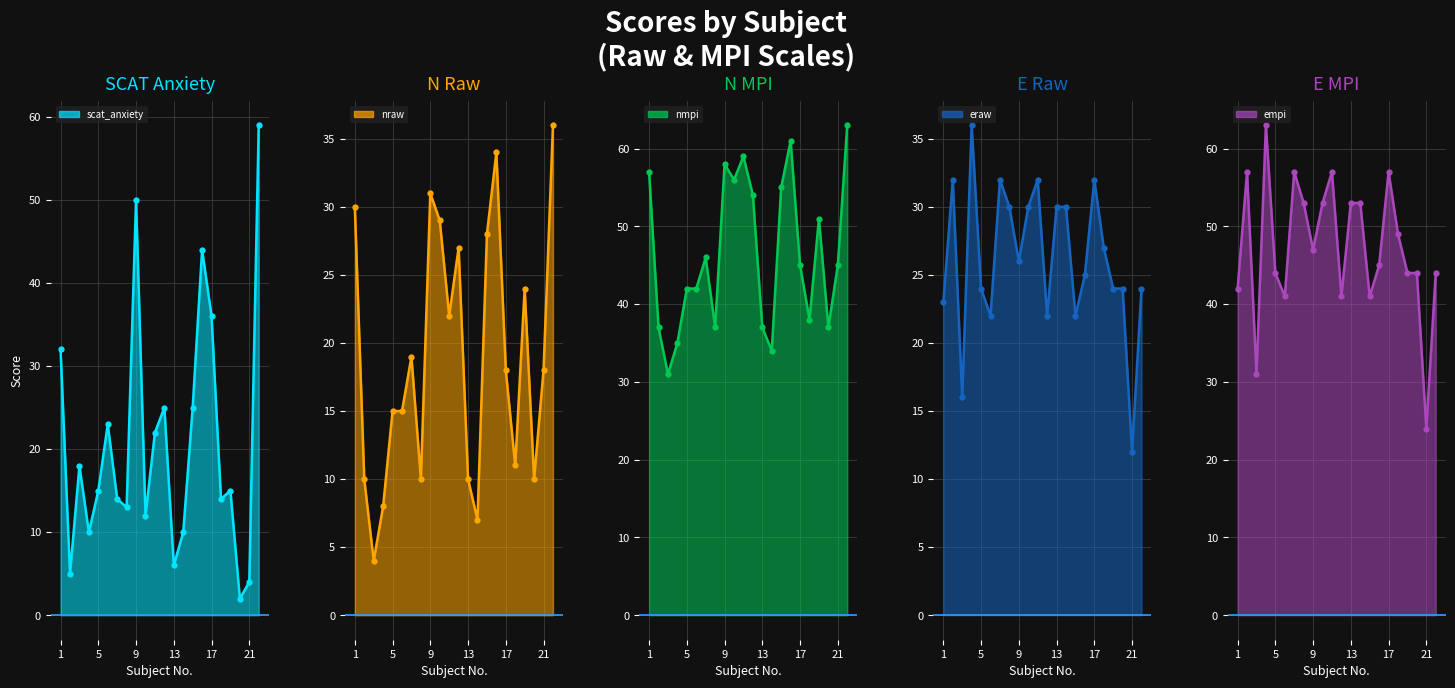

List the series in order of their peak value, lowest first.

nraw, eraw, scat_anxiety, nmpi, empi